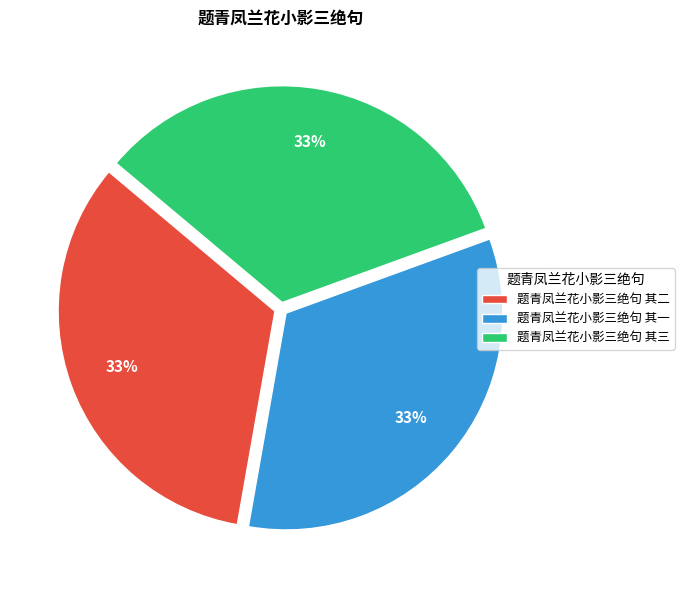

Does 题青凤兰花小影三绝句 其一 account for over 50% of the chart?

No